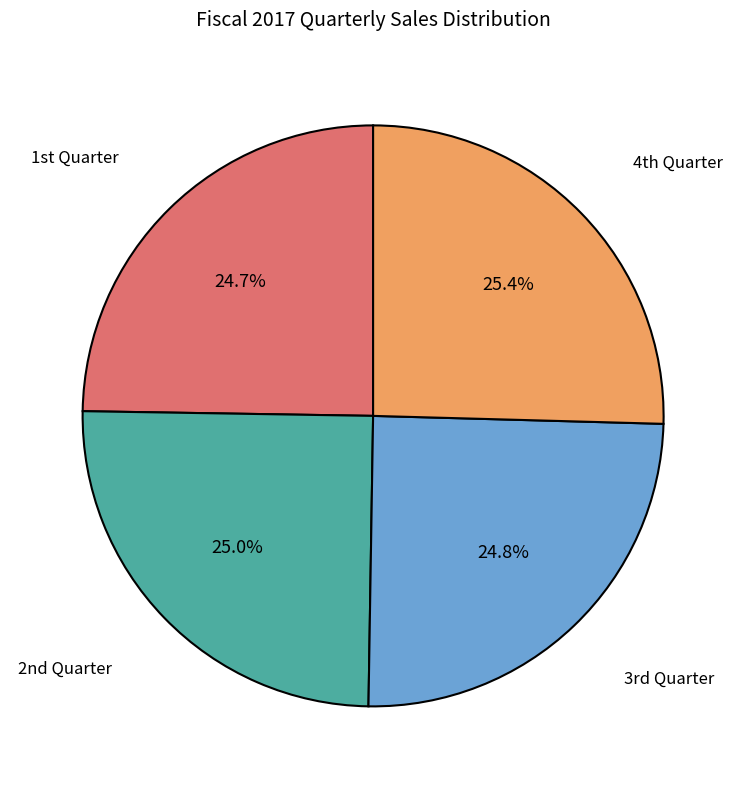

Does any single category account for the majority?

No